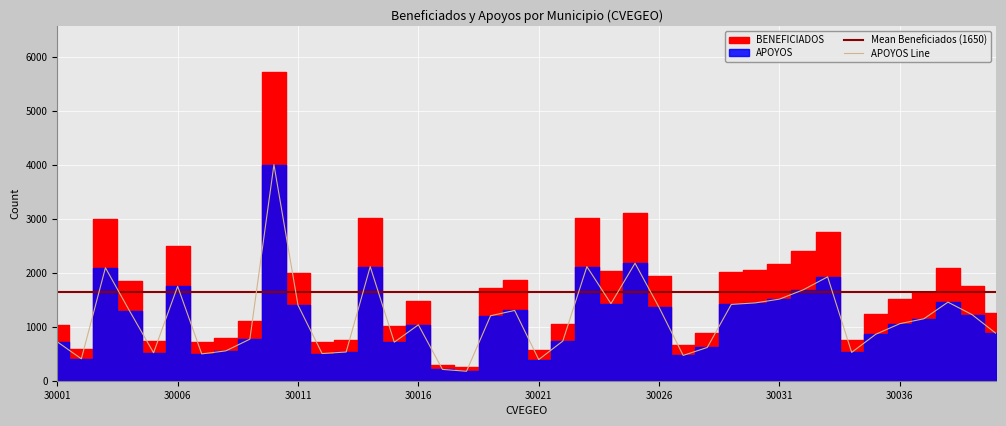

Is it true that APOYOS Line equals 735 at 30031?

False